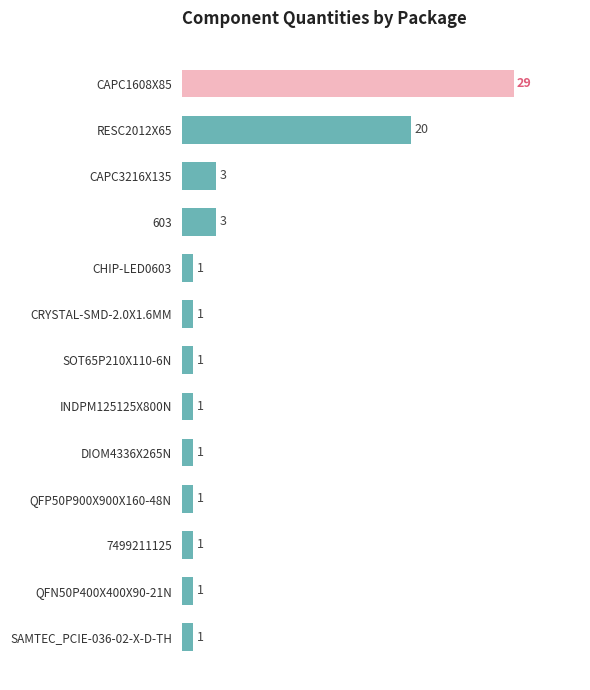

At which category does the chart reach its peak across all series?

CAPC1608X85